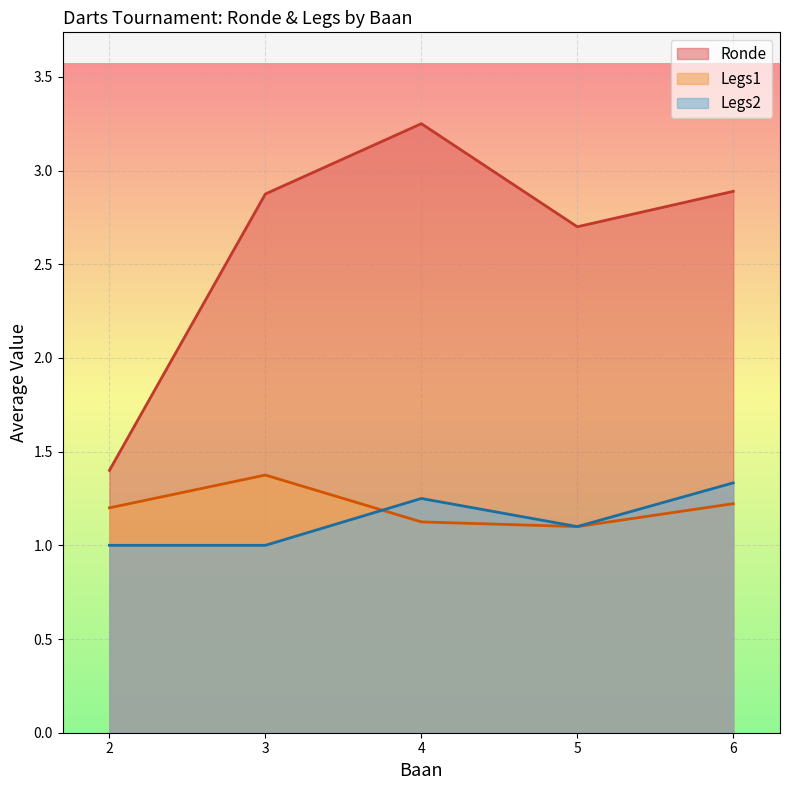

Which category has the highest value in the Legs2 series?

6